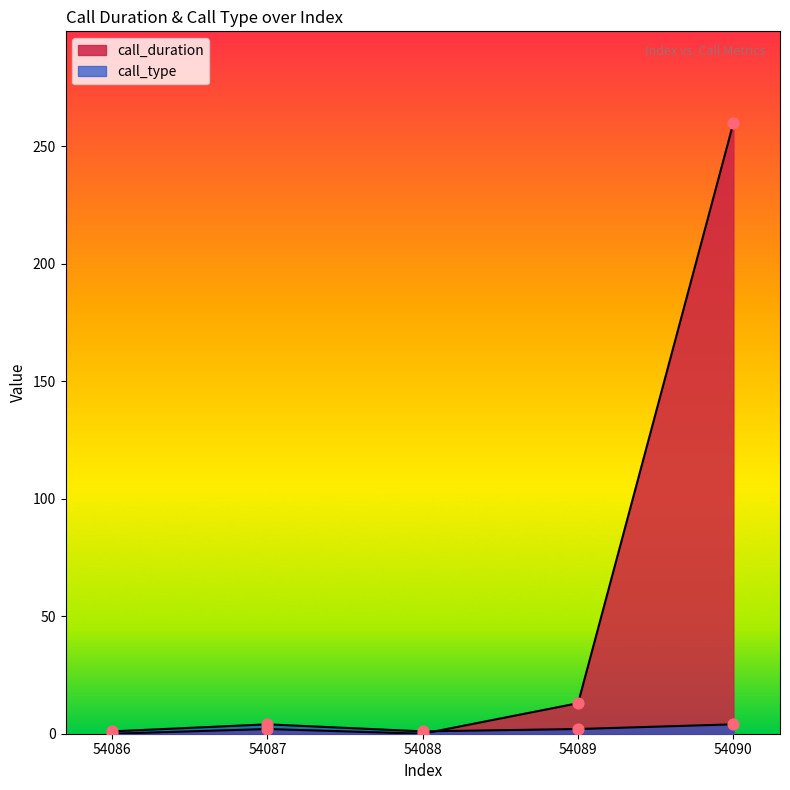

Which series has the largest total across all categories?

call_duration